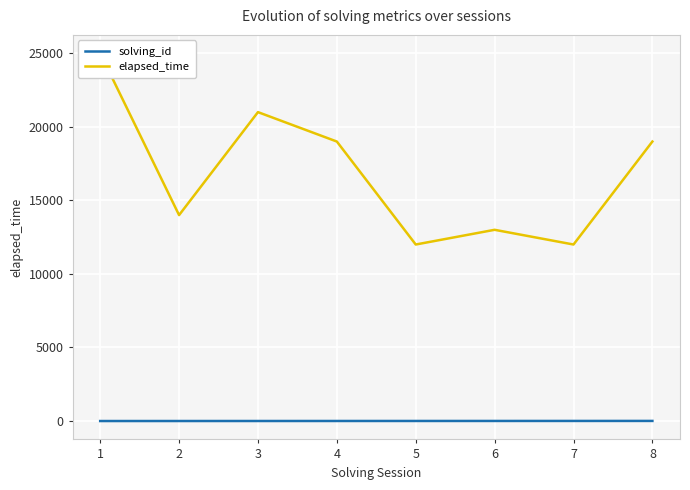

Reading left to right, transcribe all the data shown in this chart.

solving_id: 1=1	2=2	3=3	4=4	5=5	6=6	7=7	8=8
elapsed_time: 1=25000	2=14000	3=21000	4=19000	5=12000	6=13000	7=12000	8=19000